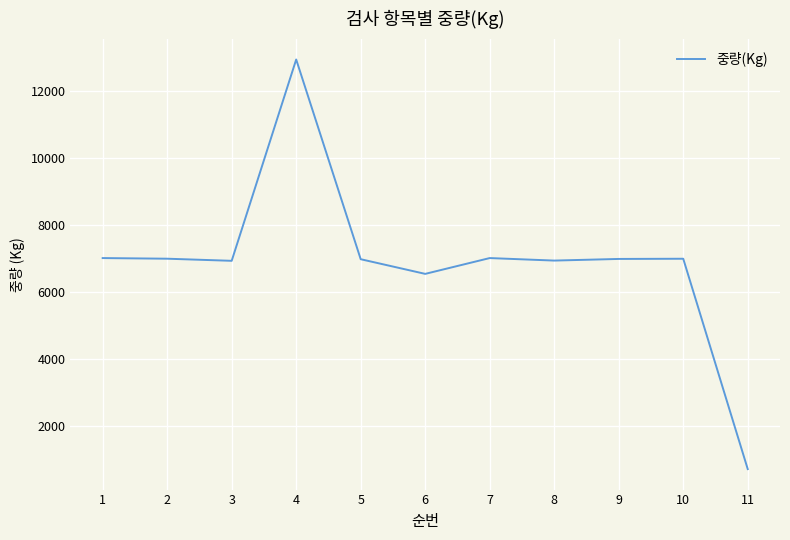

What is the ratio of the value at 7 to the value at 4?

0.5